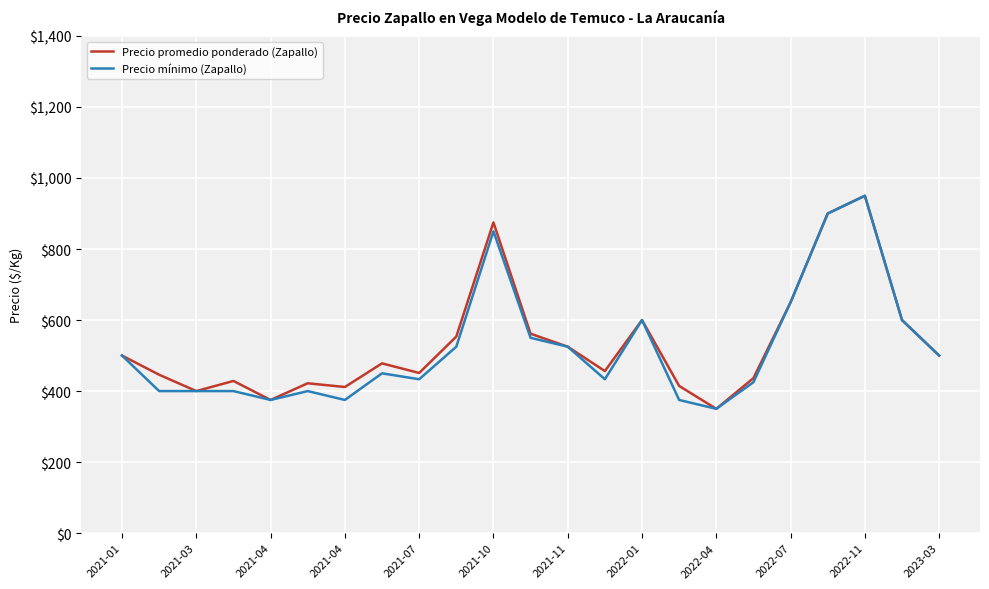

What are all the series names shown in the legend?

Precio promedio ponderado (Zapallo), Precio mínimo (Zapallo)